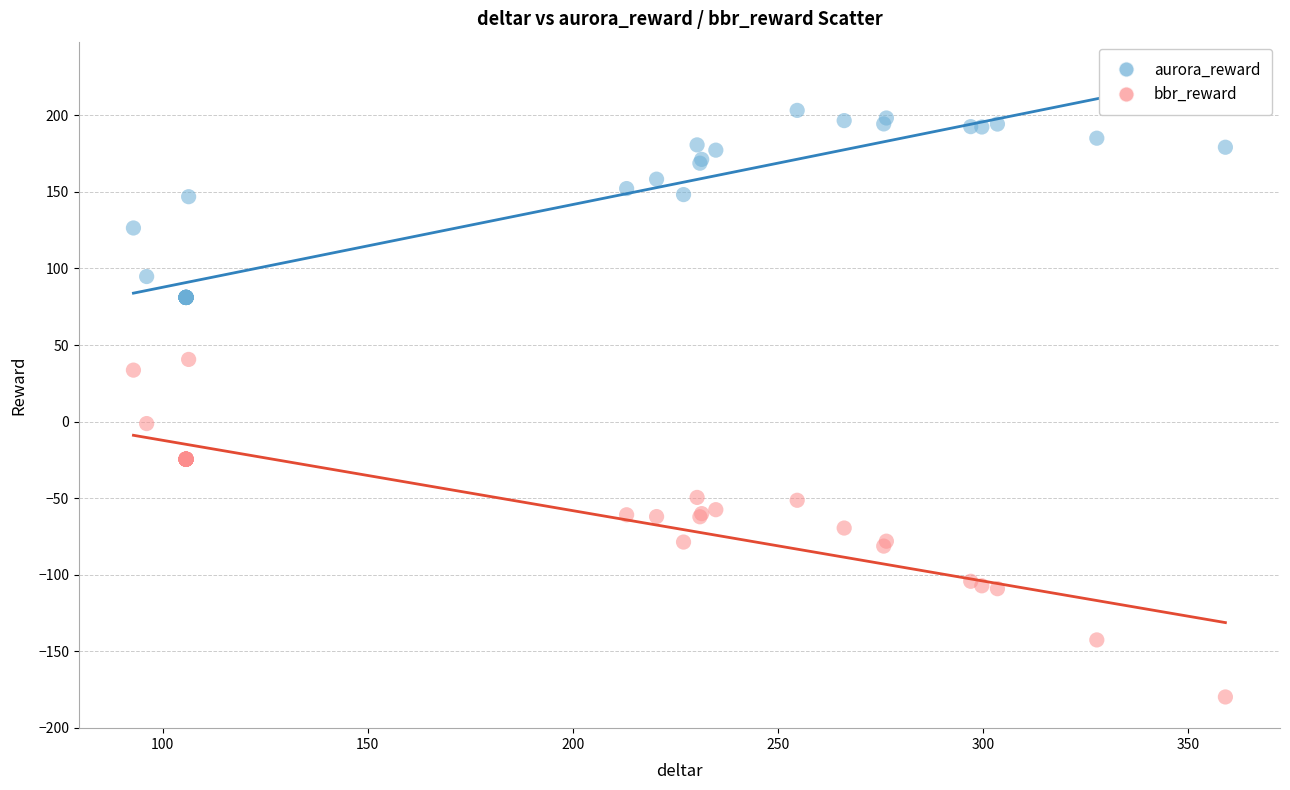

What are all the series names shown in the legend?

aurora_reward, bbr_reward